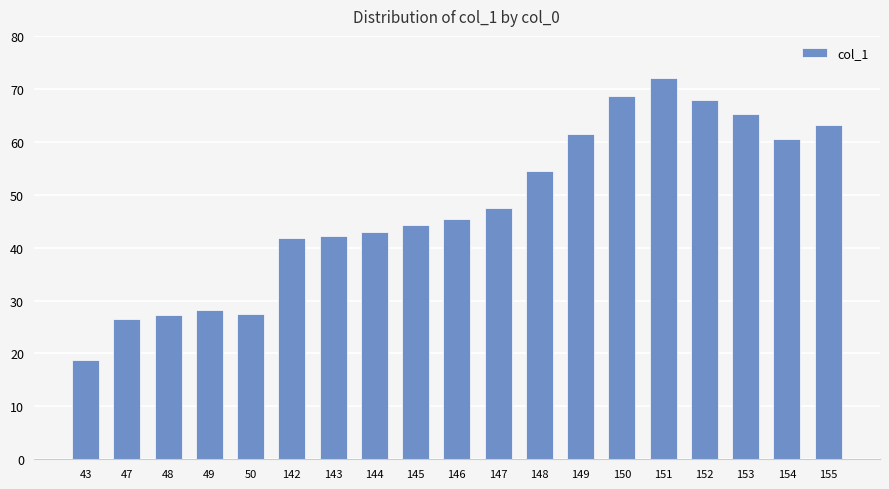

What is the value of the 14th bar from the left?

68.6